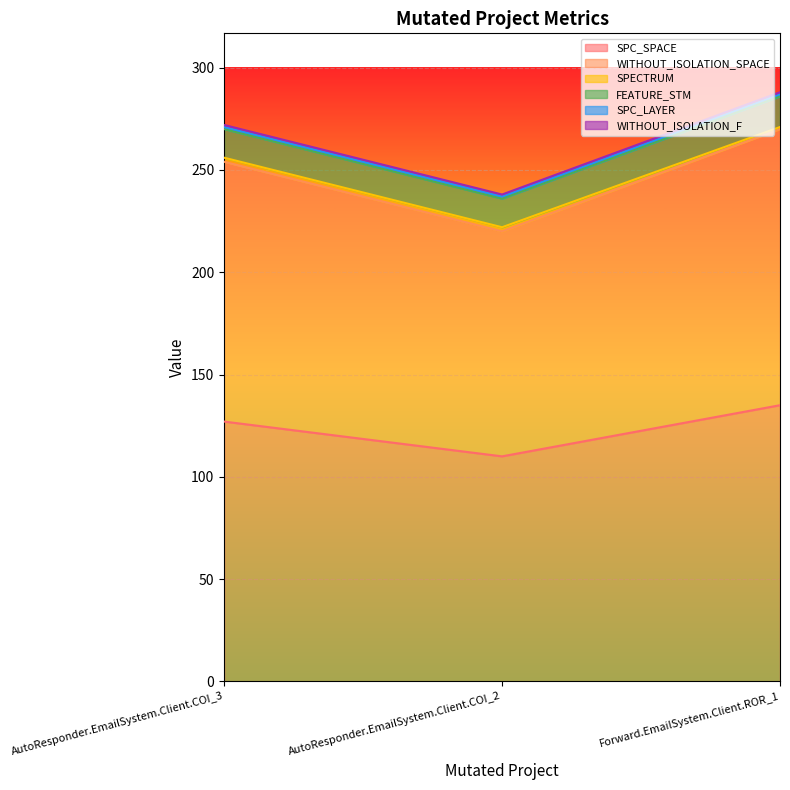

At how many categories does at least one series exceed 130?

1